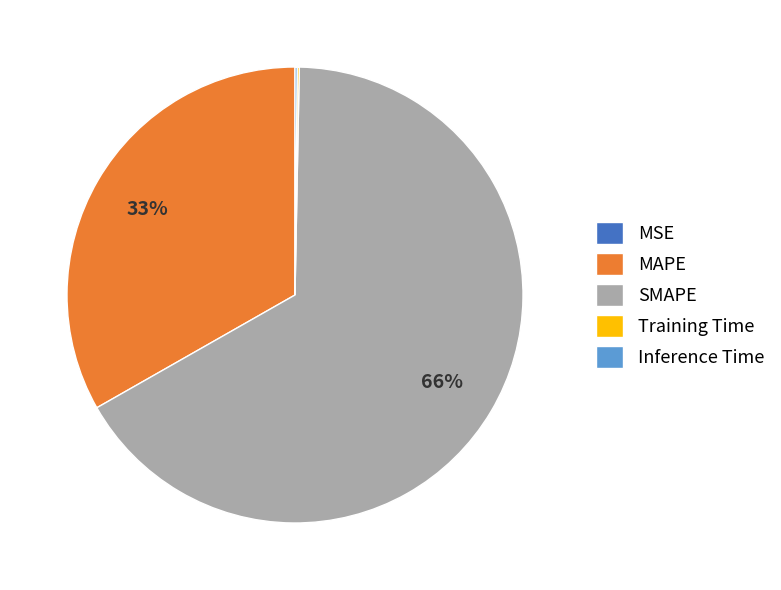

Does any single category account for the majority?

Yes